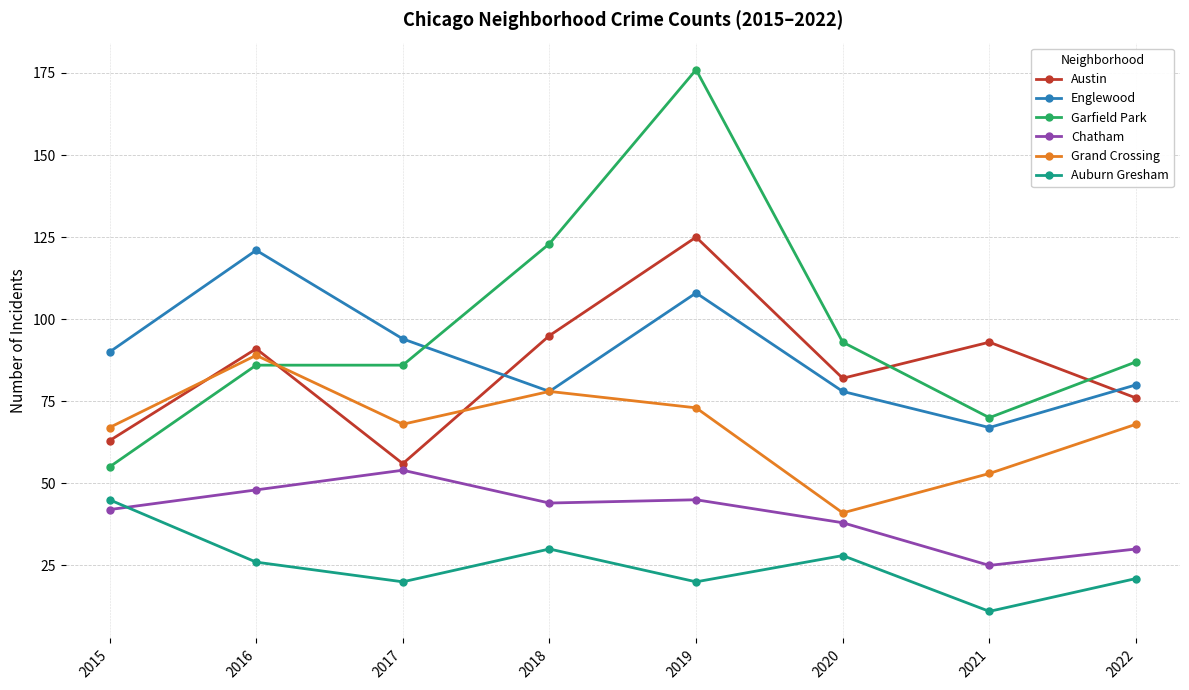

What is the difference between the maximum and minimum values in the Chatham series?

29